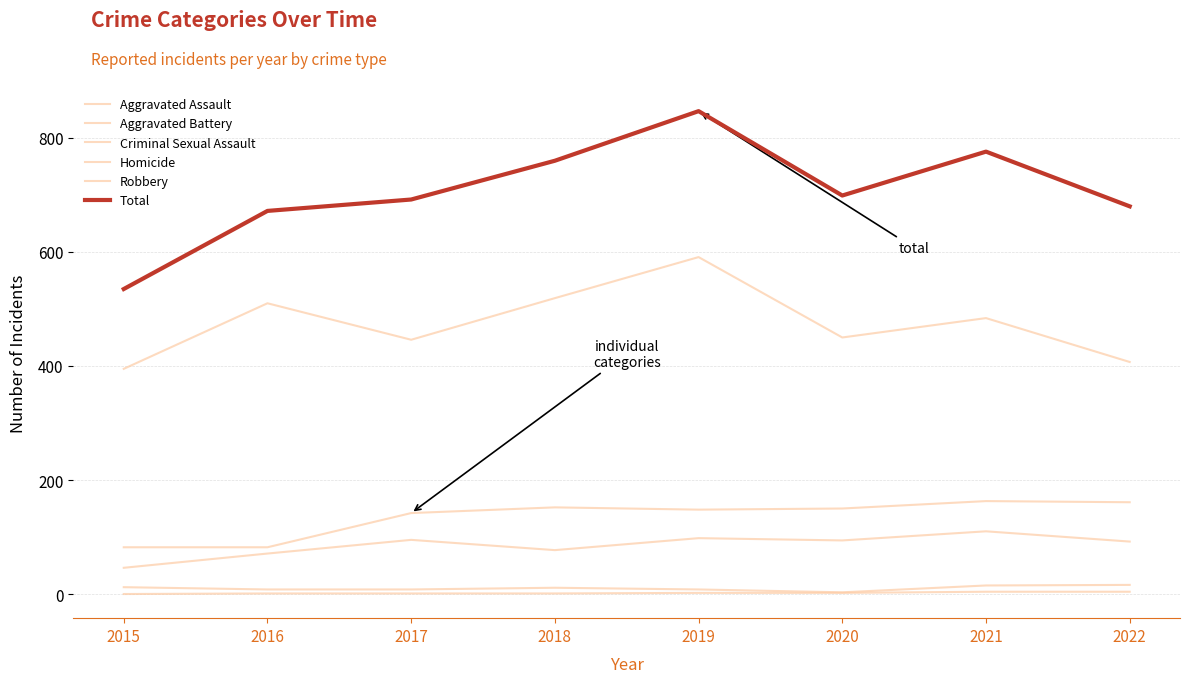

What is the approximate value of Criminal Sexual Assault at 2017, to the nearest 5?

10